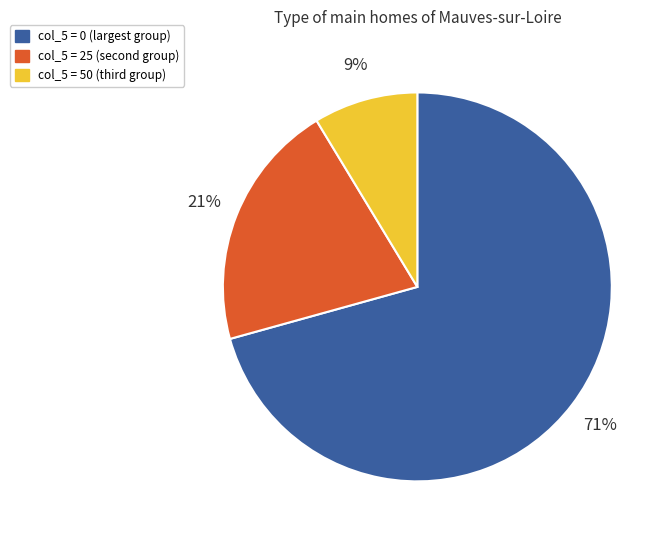

Is there any slice that represents more than half of the pie?

Yes